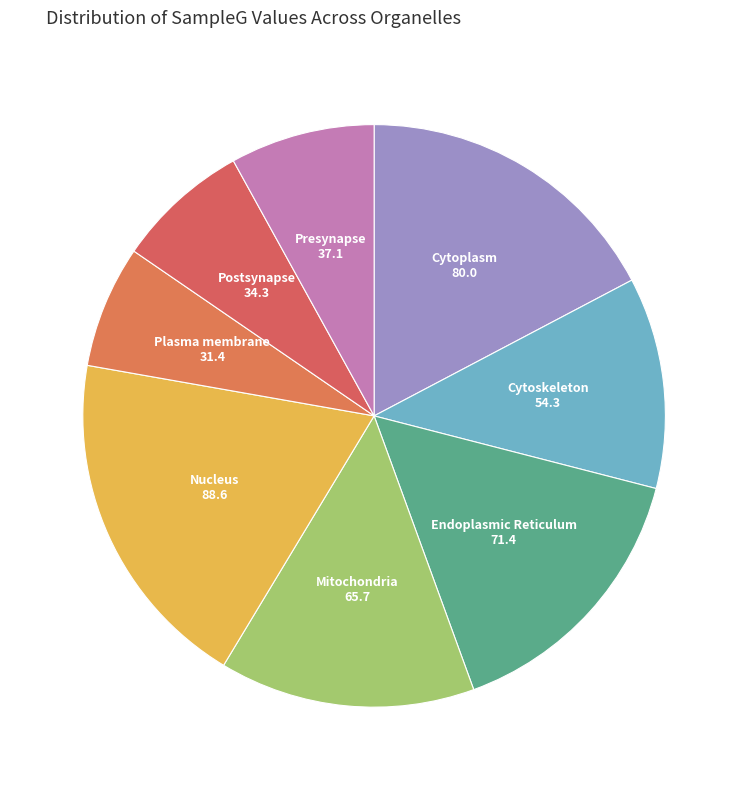

How many segments does this pie chart have?

8